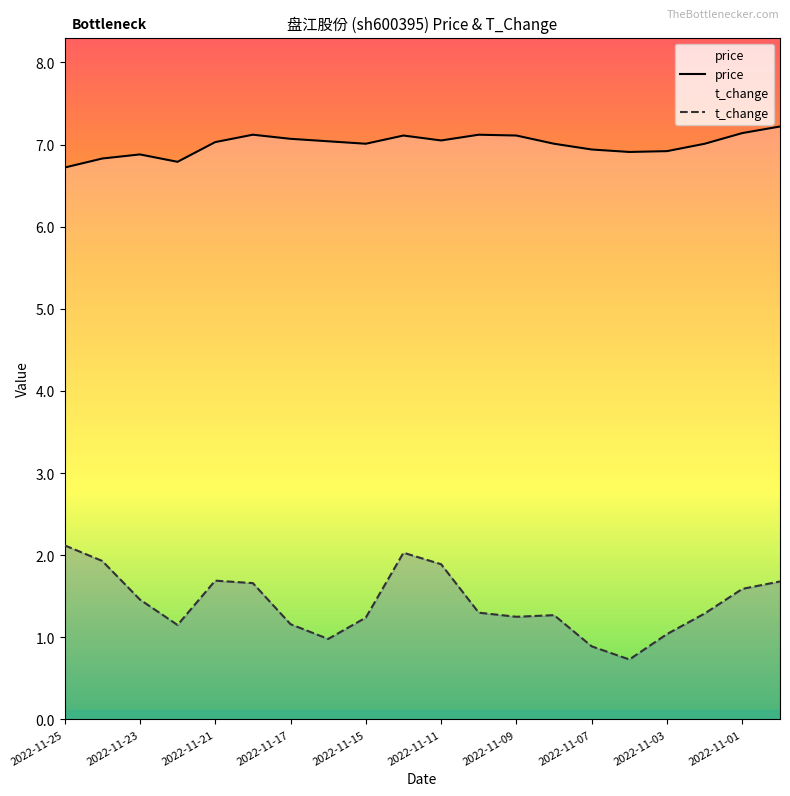

What is the highest value of the t_change series?

2.1